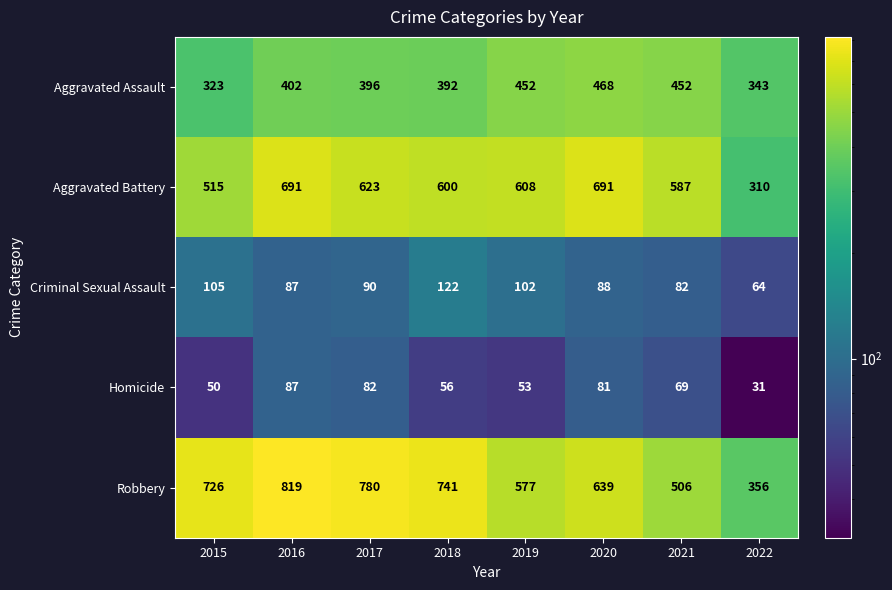

Which series has the largest range (max minus min)?

Robbery